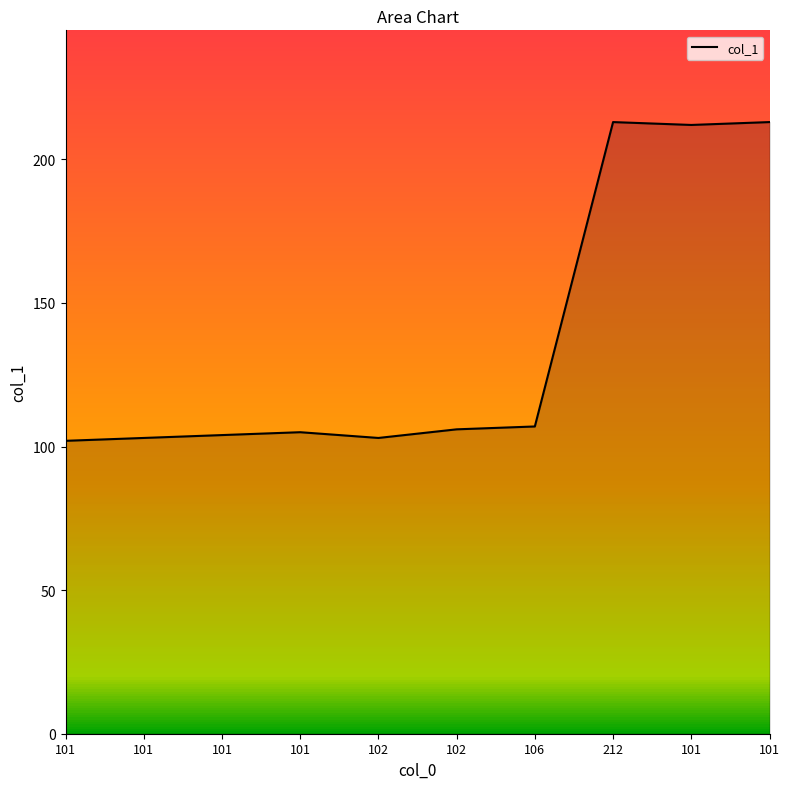

Reading right to left, what are all the values shown in this chart?

101=213	101=212	212=213	106=107	102=106	102=103	101=105	101=104	101=103	101=102